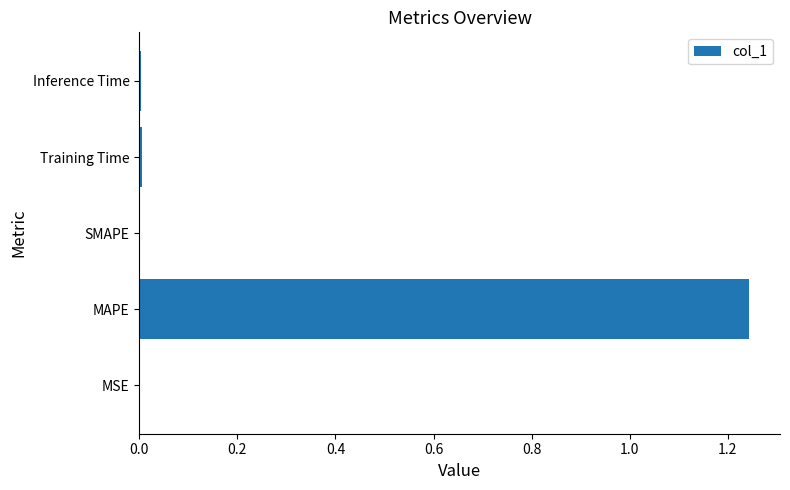

Which has a higher value, MAPE or Inference Time?

MAPE